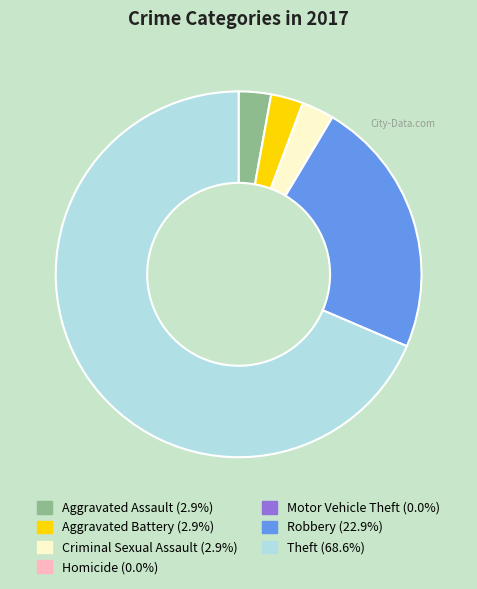

Which slice represents more than half of the pie?

Theft